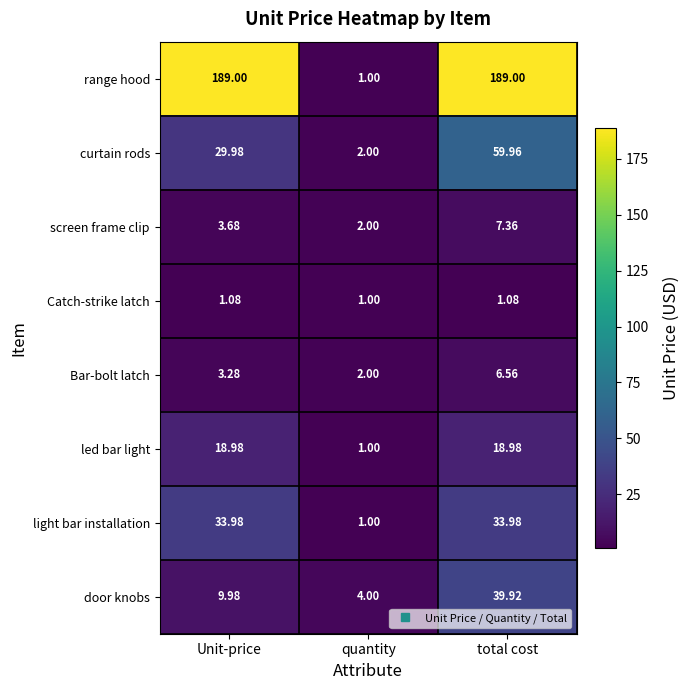

List the series in order of their peak value, lowest first.

Catch-strike latch, Bar-bolt latch, screen frame clip, led bar light, light bar installation, door knobs, curtain rods, range hood